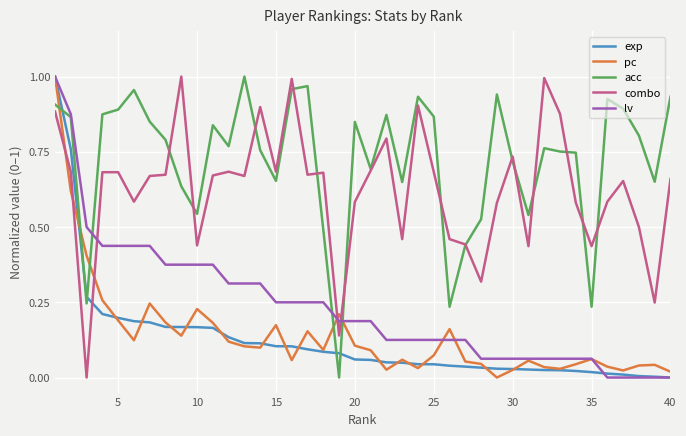

Which series has the largest total across all categories?

acc